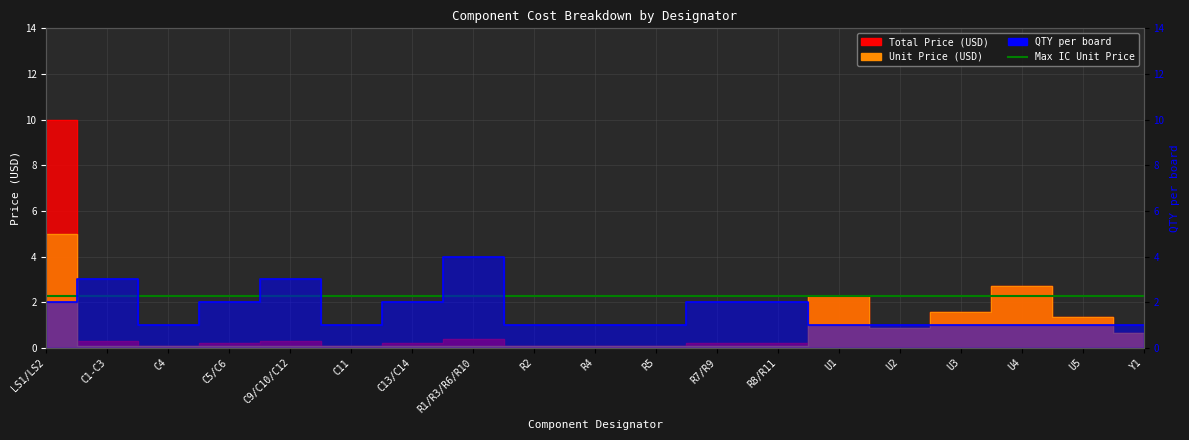

Reading right to left, what are all the values shown in this chart?

Total Price (USD): Y1=0.7	U5=1.3	U4=2.7	U3=1.6	U2=0.9	U1=2.3	R8/R11=0.2	R7/R9=0.2	R5=0.1	R4=0.1	R2=0.1	R1/R3/R6/R10=0.4	C13/C14=0.2	C11=0.1	C9/C10/C12=0.3	C5/C6=0.2	C4=0.1	C1-C3=0.3	LS1/LS2=10.0
Unit Price (USD): Y1=0.7	U5=1.3	U4=2.7	U3=1.6	U2=0.9	U1=2.3	R8/R11=0.1	R7/R9=0.1	R5=0.1	R4=0.1	R2=0.1	R1/R3/R6/R10=0.1	C13/C14=0.1	C11=0.1	C9/C10/C12=0.1	C5/C6=0.1	C4=0.1	C1-C3=0.1	LS1/LS2=5.0
QTY per board: Y1=1.0	U5=1.0	U4=1.0	U3=1.0	U2=1.0	U1=1.0	R8/R11=2.0	R7/R9=2.0	R5=1.0	R4=1.0	R2=1.0	R1/R3/R6/R10=4.0	C13/C14=2.0	C11=1.0	C9/C10/C12=3.0	C5/C6=2.0	C4=1.0	C1-C3=3.0	LS1/LS2=2.0